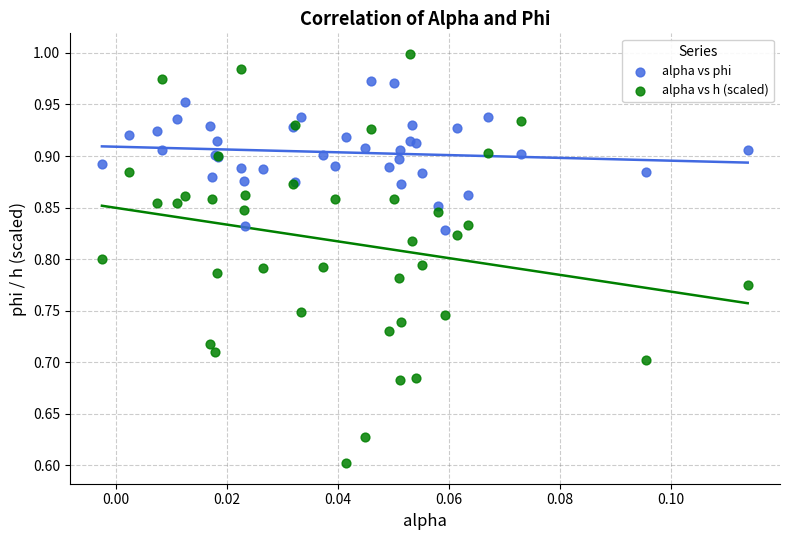

Which series contains the lowest Y value?

alpha vs h (scaled)